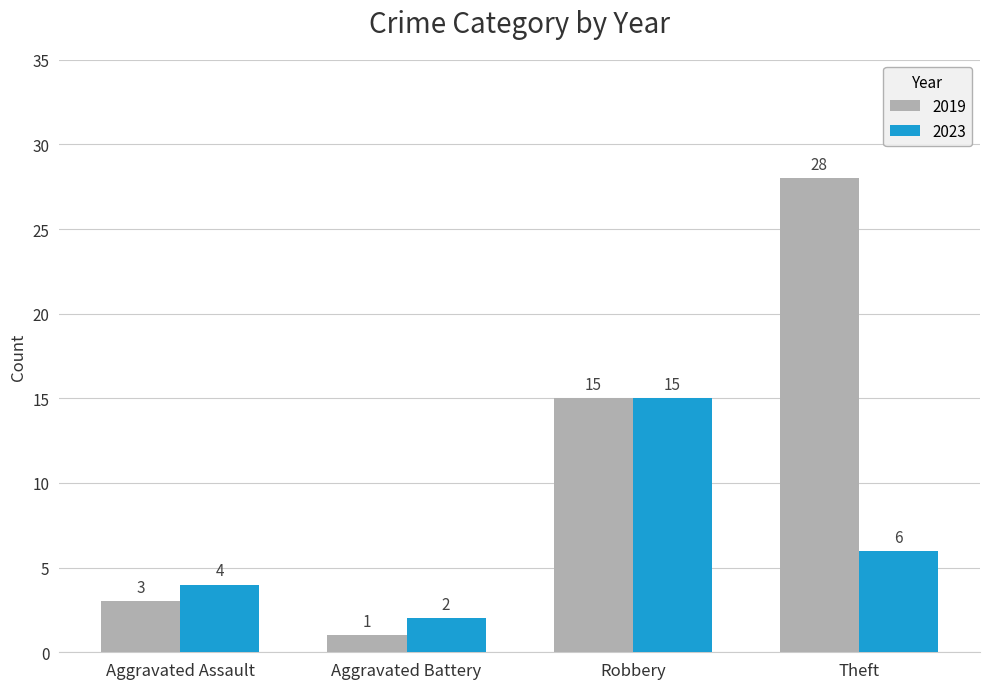

Reading right to left, what are all the values shown in this chart?

2019: Theft=28	Robbery=15	Aggravated Battery=1	Aggravated Assault=3
2023: Theft=6	Robbery=15	Aggravated Battery=2	Aggravated Assault=4